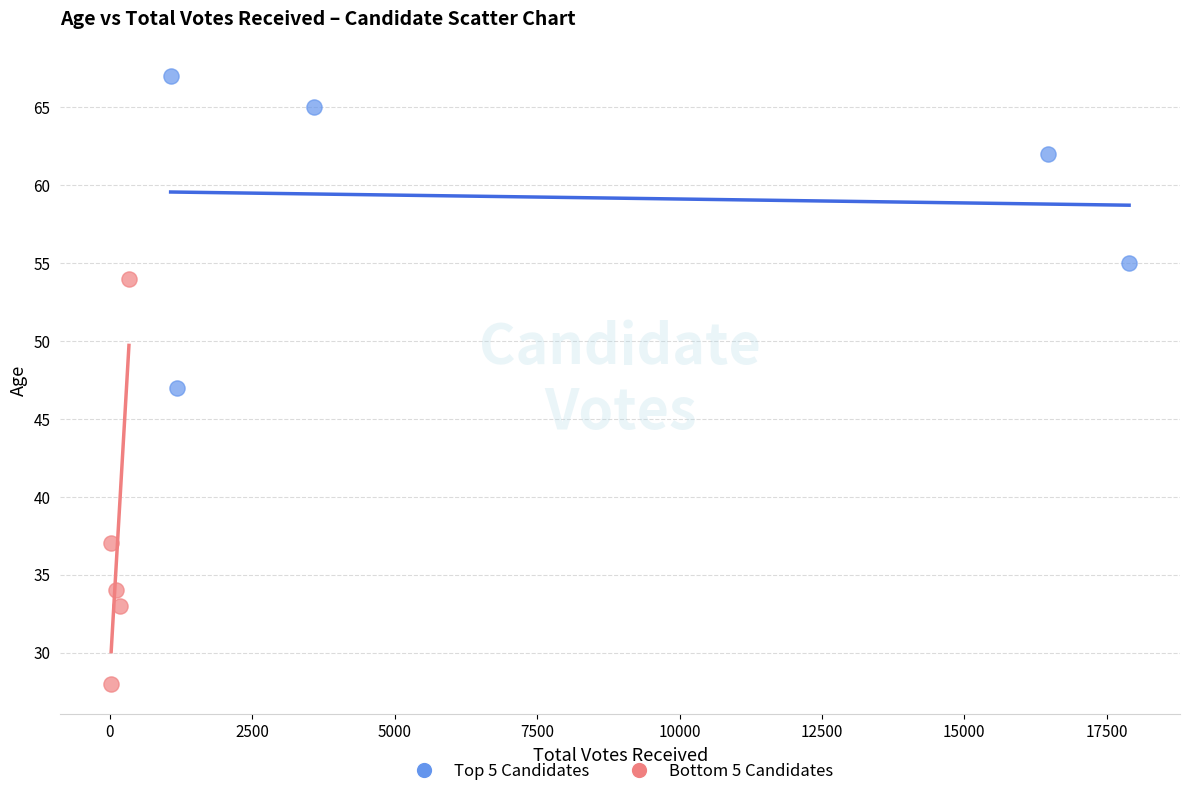

Which series contains the lowest Y value?

Bottom 5 Candidates